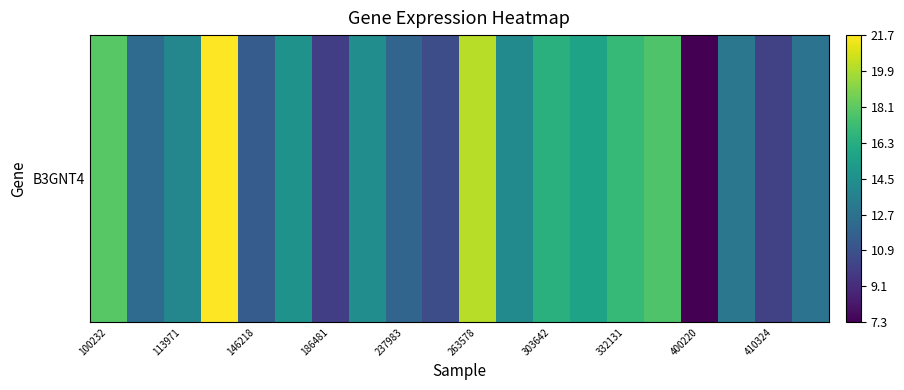

How many series are shown in this chart?

1